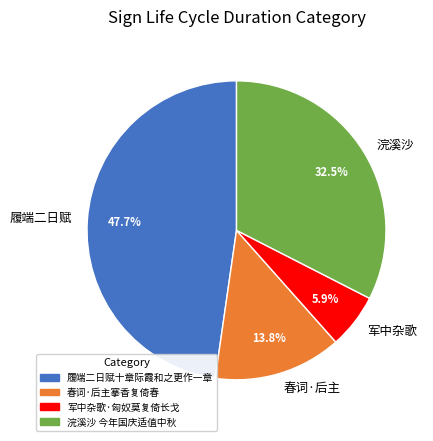

Rank the categories by value from lowest to highest.

军中杂歌, 春词·后主, 浣溪沙, 履端二日赋